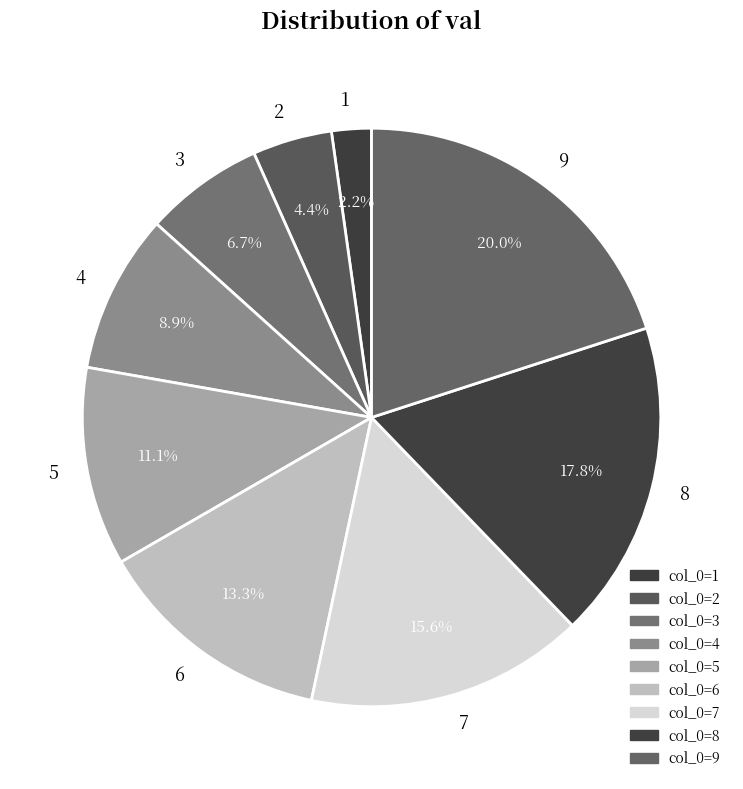

The 7 slice represents 5% of the pie. True or false?

False